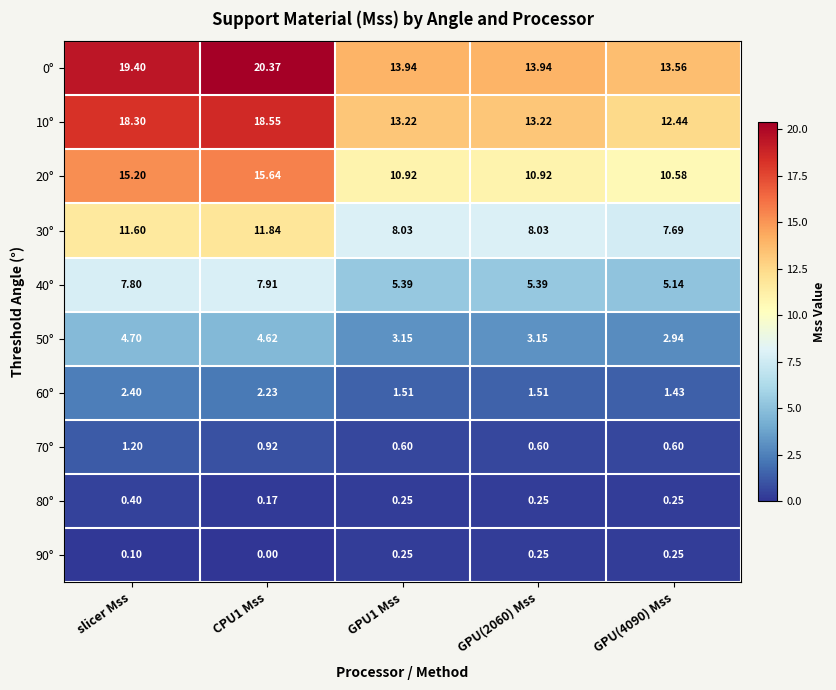

Which category has the highest value across all series?

CPU1 Mss